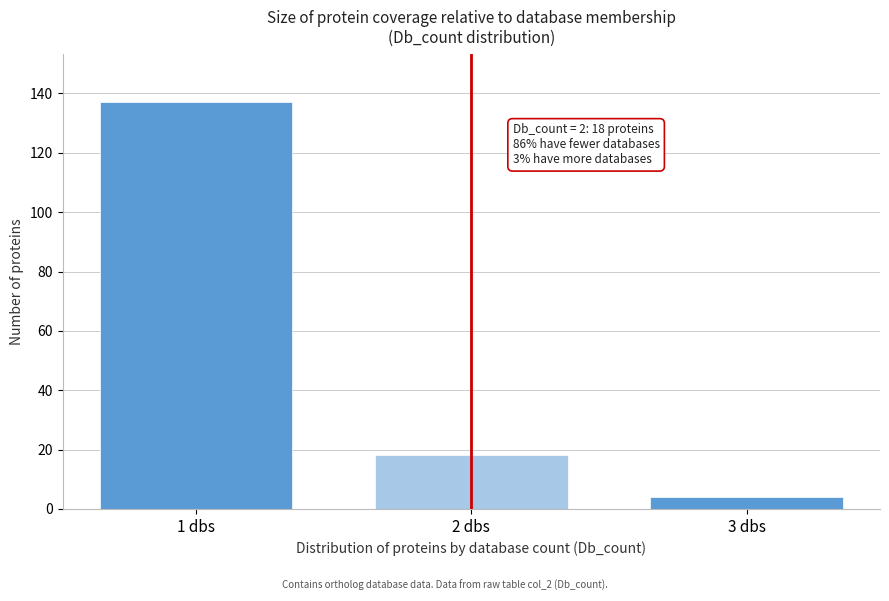

Reading right to left, what are all the values shown in this chart?

3 dbs=4	2 dbs=18	1 dbs=137